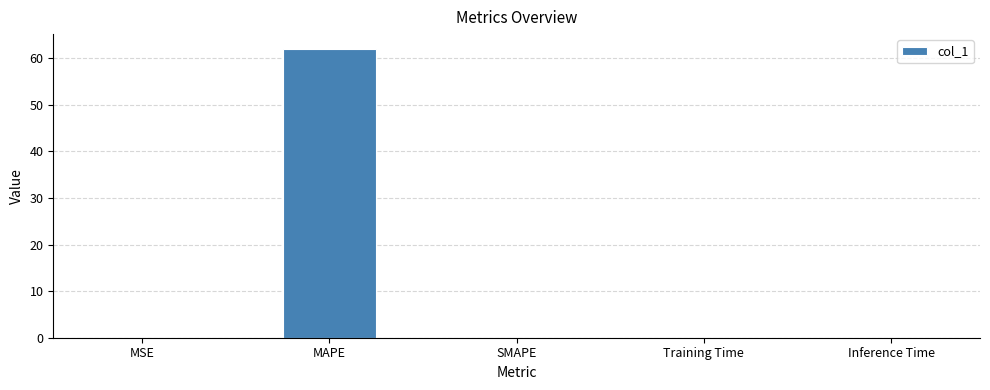

Which label corresponds to the largest value in the chart?

MAPE